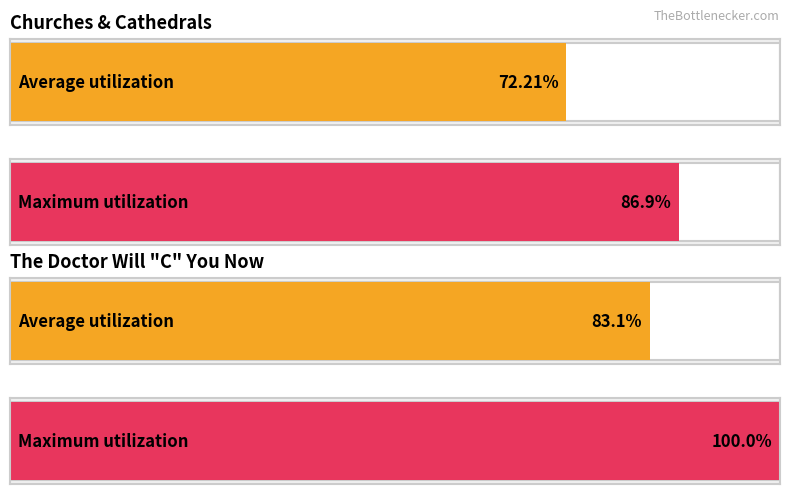

What are all the series names shown in the legend?

Average utilization, Maximum utilization